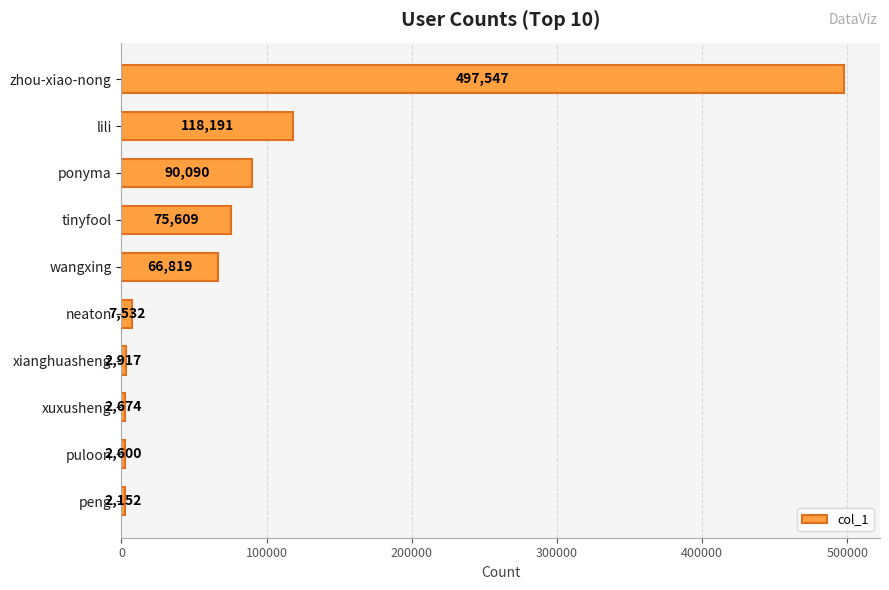

What is the smallest value displayed?

2152